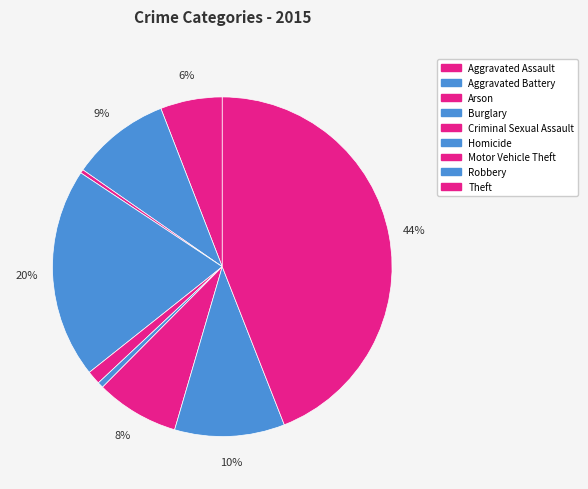

Is there any slice that represents more than half of the pie?

No